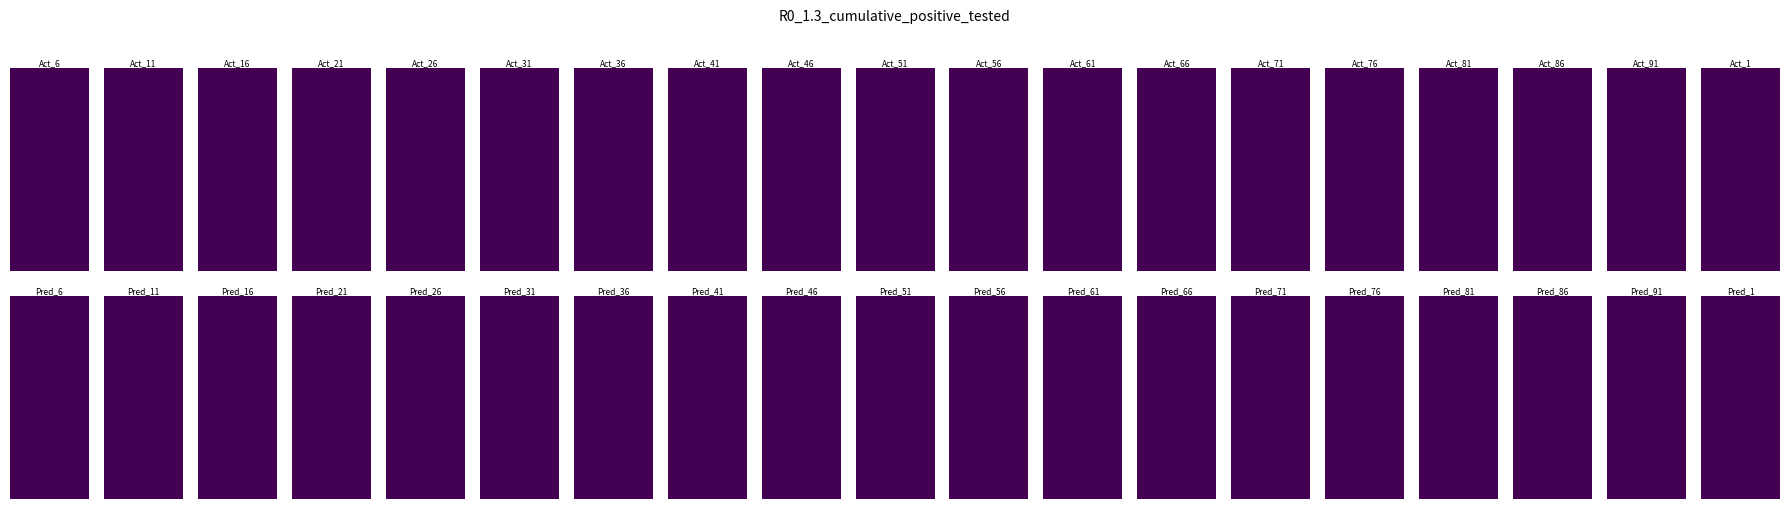

Reading left to right, list all the values displayed in this chart.

Act_6: 0	0	0	0	0	0	0	0	0	0	0	0	1	1	1	1	1	0	0	0
Act_11: 0	0	0	0	0	0	0	0	0	0	0	0	1	1	1	1	1	0	0	0
Act_16: 0	0	0	0	0	0	0	0	0	0	0	0	1	1	1	1	1	0	0	0
Act_21: 0	0	0	0	0	0	0	0	0	0	0	0	1	1	1	1	1	0	0	0
Act_26: 0	0	0	0	0	0	0	0	0	0	0	0	1	1	1	1	1	0	0	0
Act_31: 0	0	0	0	0	0	0	0	0	0	0	0	1	1	1	1	1	0	0	0
Act_36: 0	0	0	0	0	0	0	0	0	0	0	0	1	1	1	1	1	0	0	0
Act_41: 0	0	0	0	0	0	0	0	0	0	0	0	1	1	1	1	1	0	0	0
Act_46: 0	0	0	0	0	0	0	0	0	0	0	0	1	1	1	1	1	0	0	0
Act_51: 0	0	0	0	0	0	0	0	0	0	0	0	1	1	1	1	1	0	0	0
Act_56: 0	0	0	0	0	0	0	0	0	0	0	0	1	1	1	1	1	0	0	0
Act_61: 0	0	0	0	0	0	0	0	0	0	0	0	1	1	1	1	1	0	0	0
Act_66: 0	0	0	0	0	0	0	0	0	0	0	0	1	1	1	1	1	0	0	0
Act_71: 0	0	0	0	0	0	0	0	0	0	0	0	1	1	1	1	1	0	0	0
Act_76: 0	0	0	0	0	0	0	0	0	0	0	0	1	2	2	1	1	0	0	0
Act_81: 0	0	0	0	0	0	0	0	0	0	0	0	1	2	2	1	1	0	0	0
Act_86: 0	0	0	0	0	0	0	0	0	0	0	0	1	2	2	1	1	0	0	0
Act_91: 0	0	0	0	0	0	0	0	0	0	0	0	1	2	2	1	1	0	0	0
Act_1: 0	0	0	0	0	0	0	0	0	0	0	0	0	0	0	0	0	0	0	0
Pred_6: 0	0	0	0	0	0	0	0	0	0	0	0	1	1	1	1	1	0	0	0
Pred_11: 0	0	0	0	0	0	0	0	0	0	0	0	1	1	1	1	1	0	0	0
Pred_16: 0	0	0	0	0	0	0	0	0	0	0	0	1	1	1	1	1	0	0	0
Pred_21: 0	0	0	0	0	0	0	0	0	0	0	0	1	1	1	1	1	0	0	0
Pred_26: 0	0	0	0	0	0	0	0	0	0	0	0	1	1	1	1	1	0	0	0
Pred_31: 0	0	0	0	0	0	0	0	0	0	0	0	1	1	1	1	1	0	0	0
Pred_36: 0	0	0	0	0	0	0	0	0	0	0	0	1	1	1	1	1	0	0	0
Pred_41: 0	0	0	0	0	0	0	0	0	0	0	0	1	1	1	1	1	0	0	0
Pred_46: 0	0	0	0	0	0	0	0	0	0	0	0	1	1	1	1	1	0	0	0
Pred_51: 0	0	0	0	0	0	0	0	0	0	0	0	1	1	1	1	1	0	0	0
Pred_56: 0	0	0	0	0	0	0	0	0	0	0	0	1	1	1	1	1	0	0	0
Pred_61: 0	0	0	0	0	0	0	0	0	0	0	0	1	1	1	1	1	0	0	0
Pred_66: 0	0	0	0	0	0	0	0	0	0	0	0	1	1	1	1	1	0	0	0
Pred_71: 0	0	0	0	0	0	0	0	0	0	0	0	1	1	1	1	1	0	0	0
Pred_76: 0	0	0	0	0	0	0	0	0	0	0	0	1	1	1	1	1	0	0	0
Pred_81: 0	0	0	0	0	0	0	0	0	0	0	0	1	2	2	1	1	0	0	0
Pred_86: 0	0	0	0	0	0	0	0	0	0	0	0	1	2	2	1	1	0	0	0
Pred_91: 0	0	0	0	0	0	0	0	0	0	0	0	1	2	2	1	1	0	0	0
Pred_1: 0	0	0	0	0	0	0	0	0	0	0	0	0	0	0	0	0	0	0	0